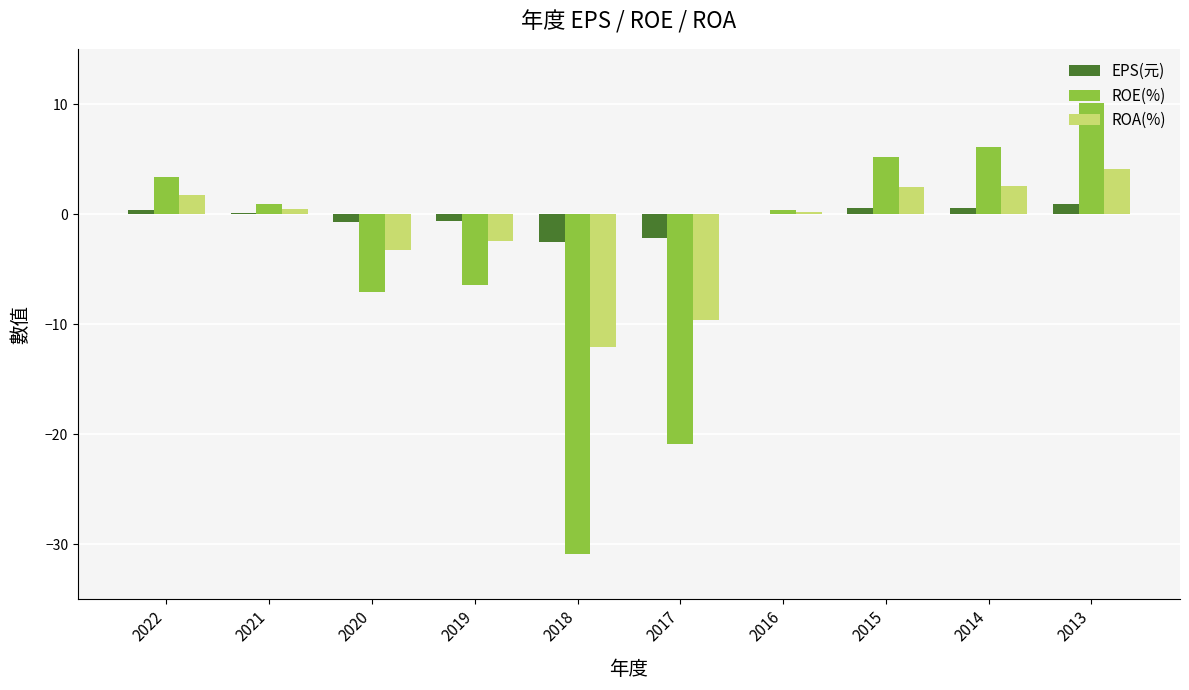

Are the bars horizontal?

No